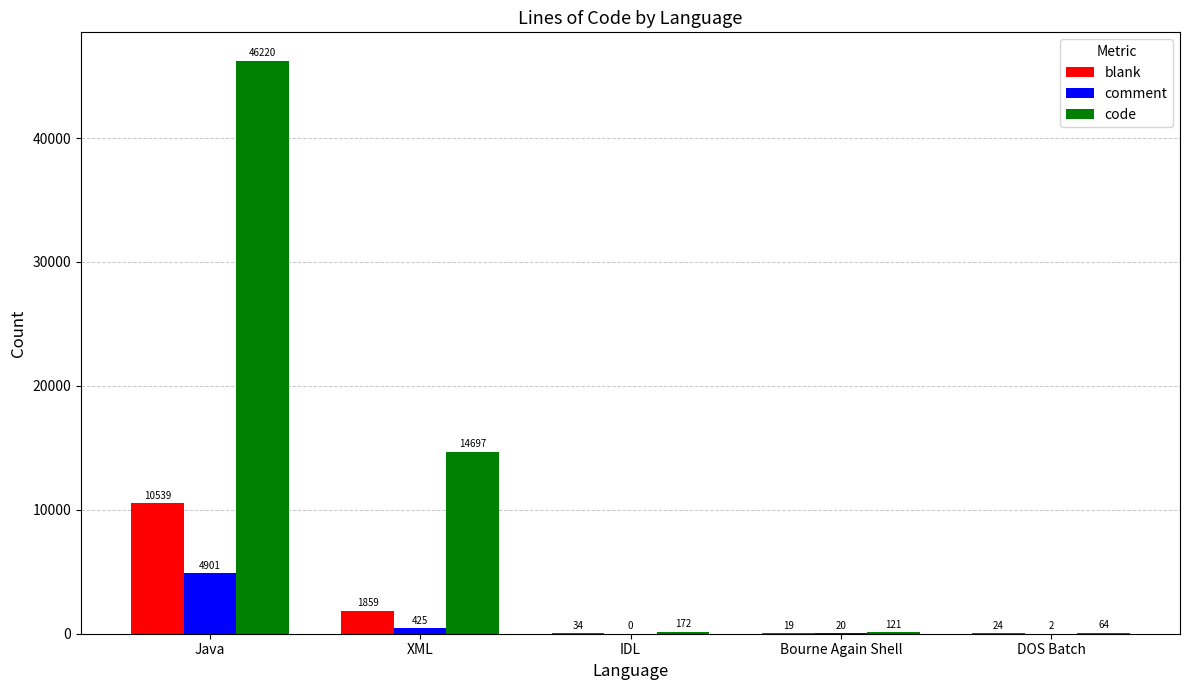

What is the sum of all code values?

61274